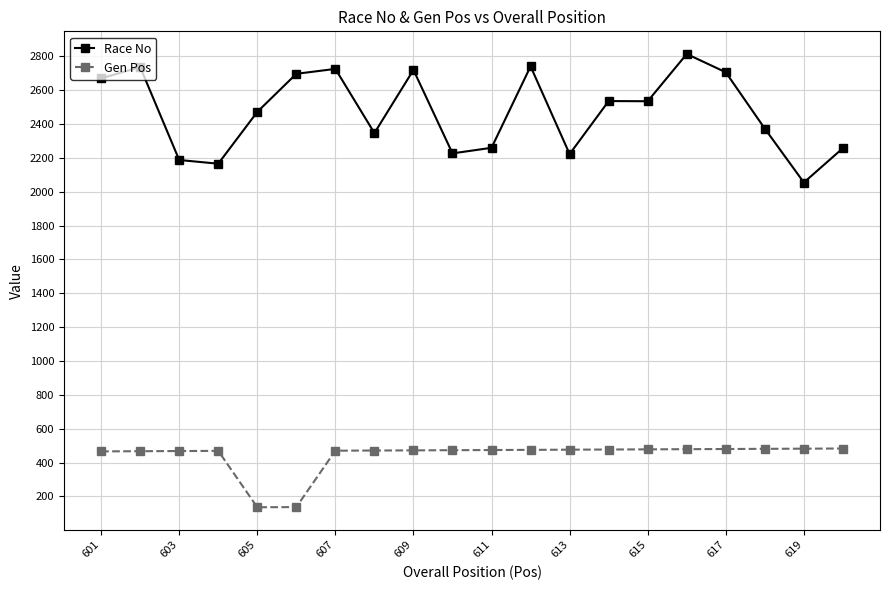

True or false: Race No and Gen Pos intersect in this chart.

False